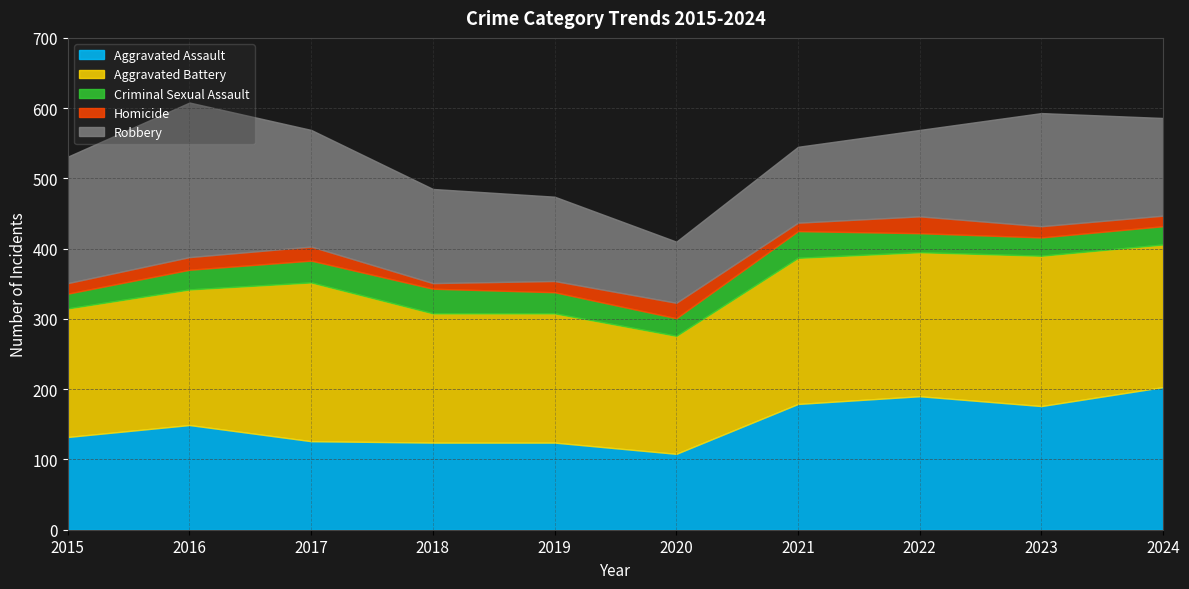

True or false: Homicide and Aggravated Battery intersect in this chart.

False